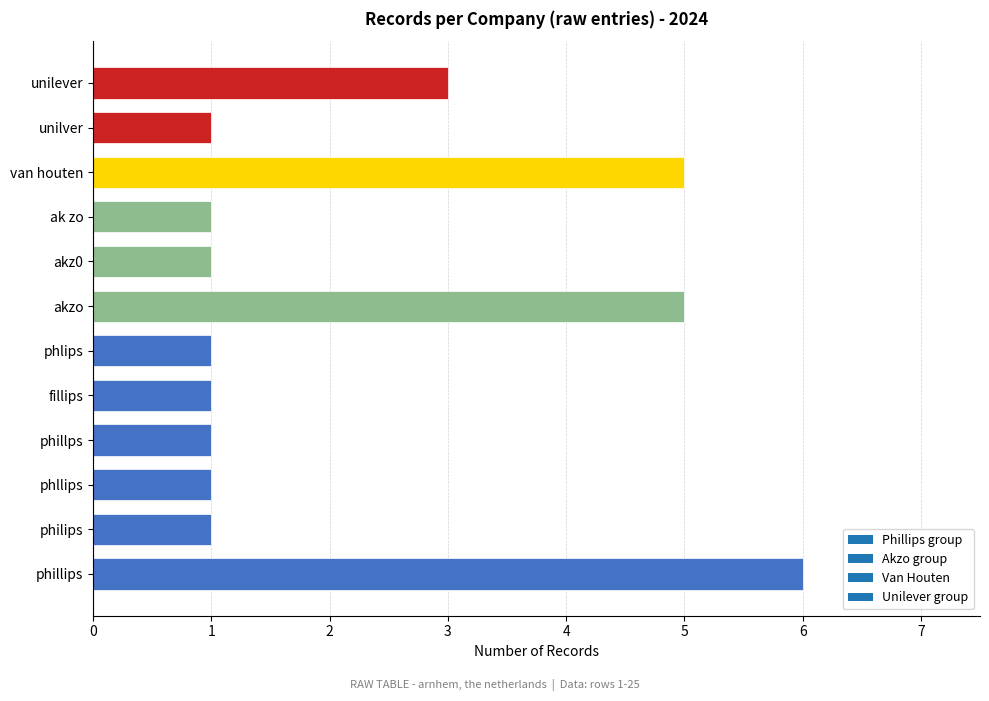

What is the maximum value shown in the chart?

6